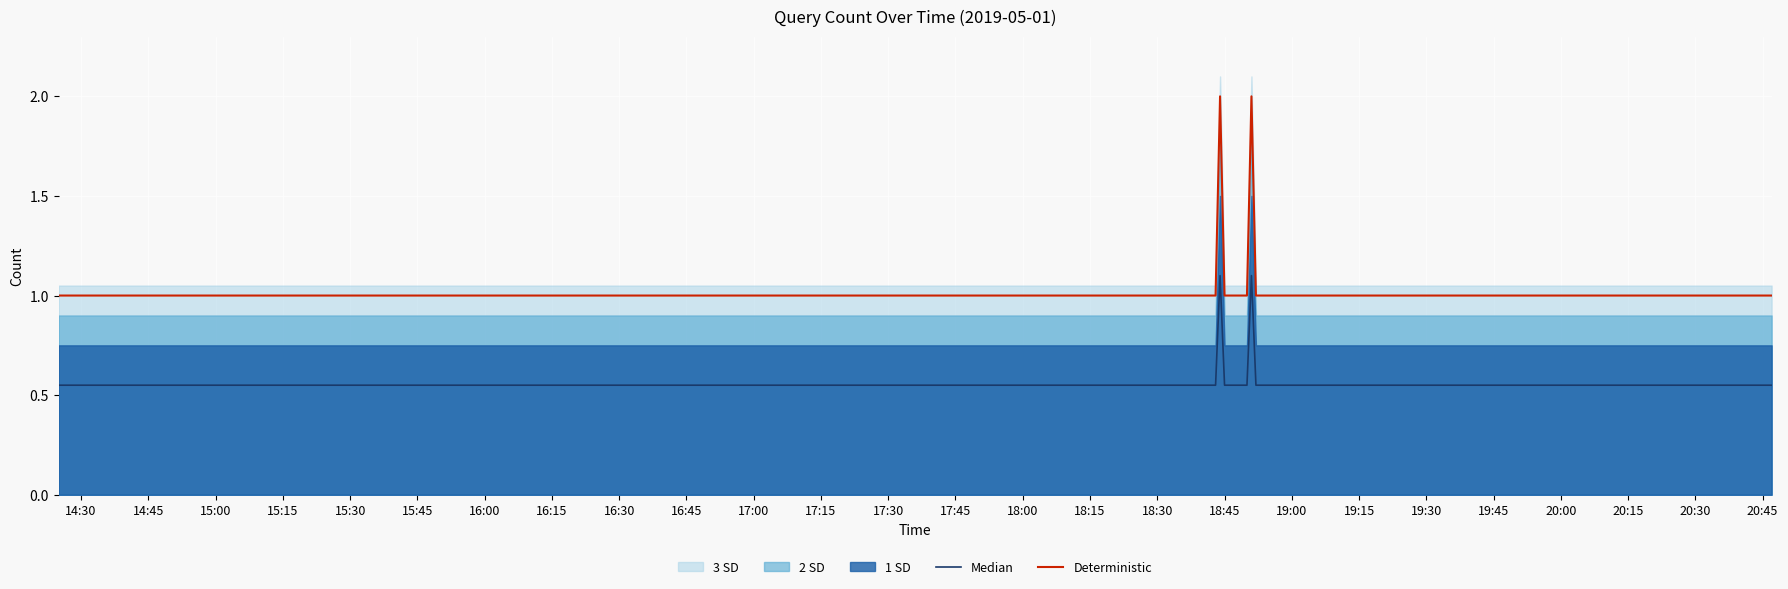

Is it true that Median equals 1.0 at 16:15?

False